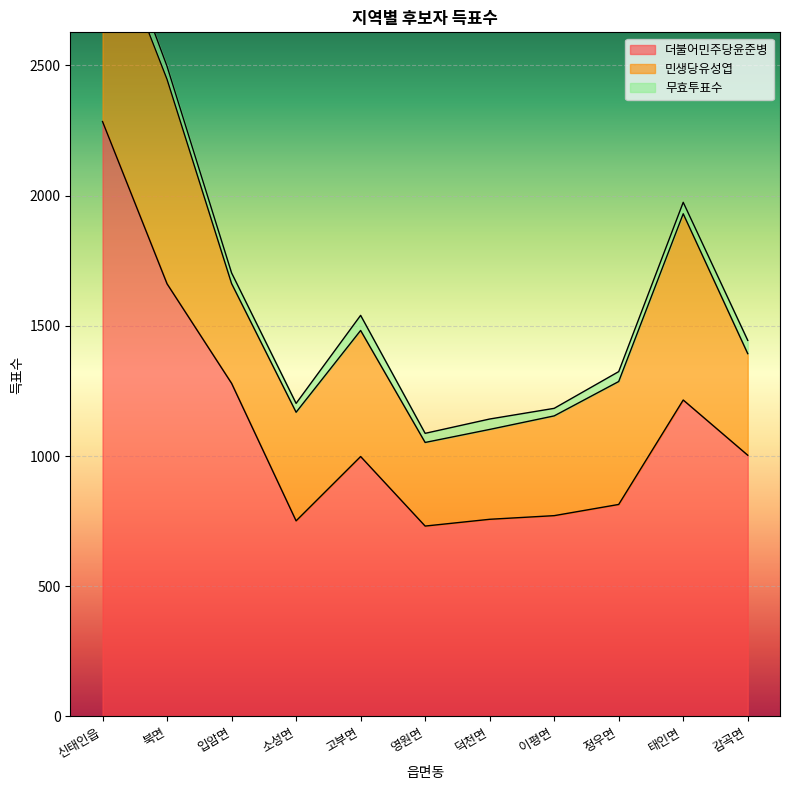

True or false: 민생당유성엽 and 무효투표수 cross at least once.

False